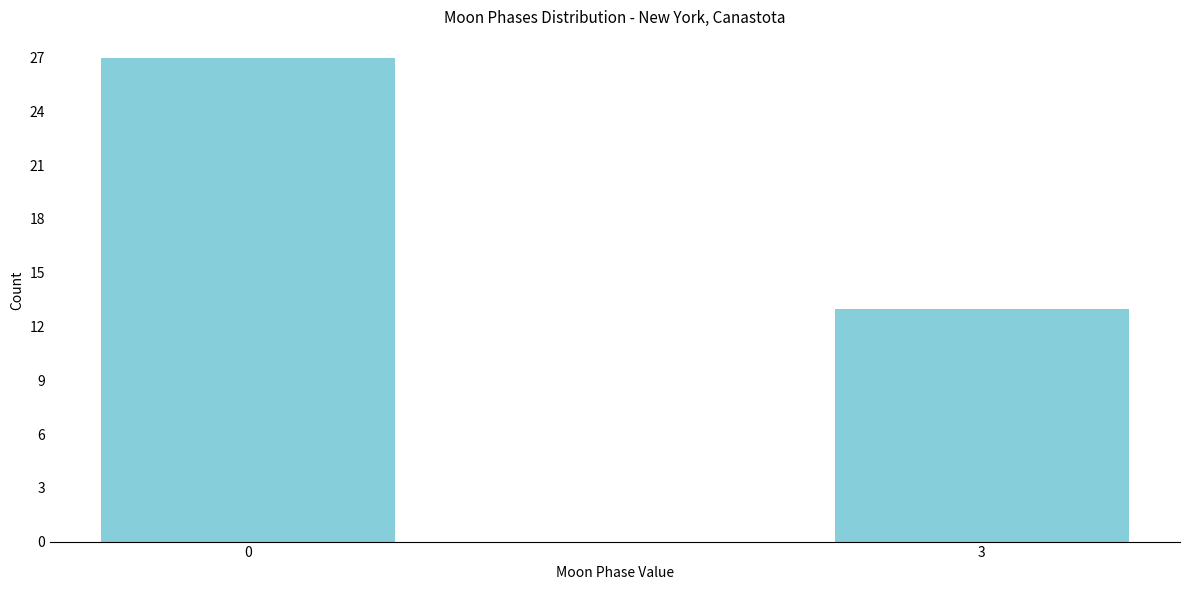

Reading right to left, what are all the values shown in this chart?

3=13	0=27